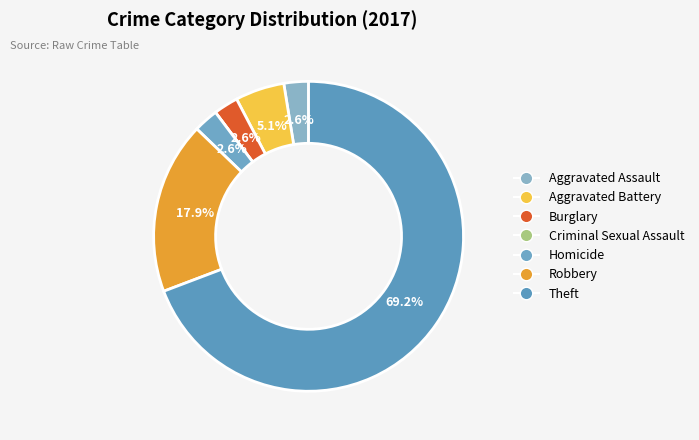

To the nearest percent, what is the combined percentage of Robbery and Aggravated Assault?

21%